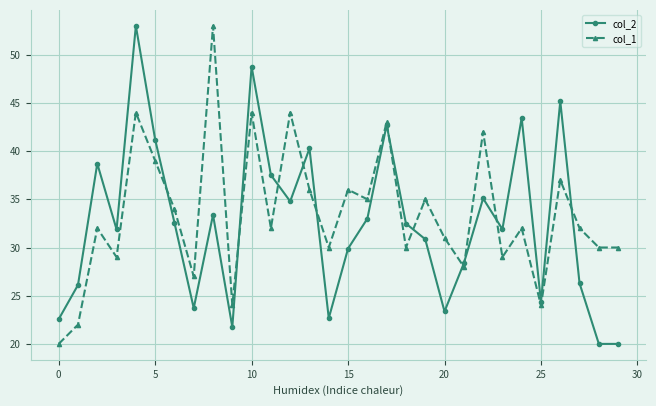

What is the value of the col_1 point at the 10th from the left?

24.0